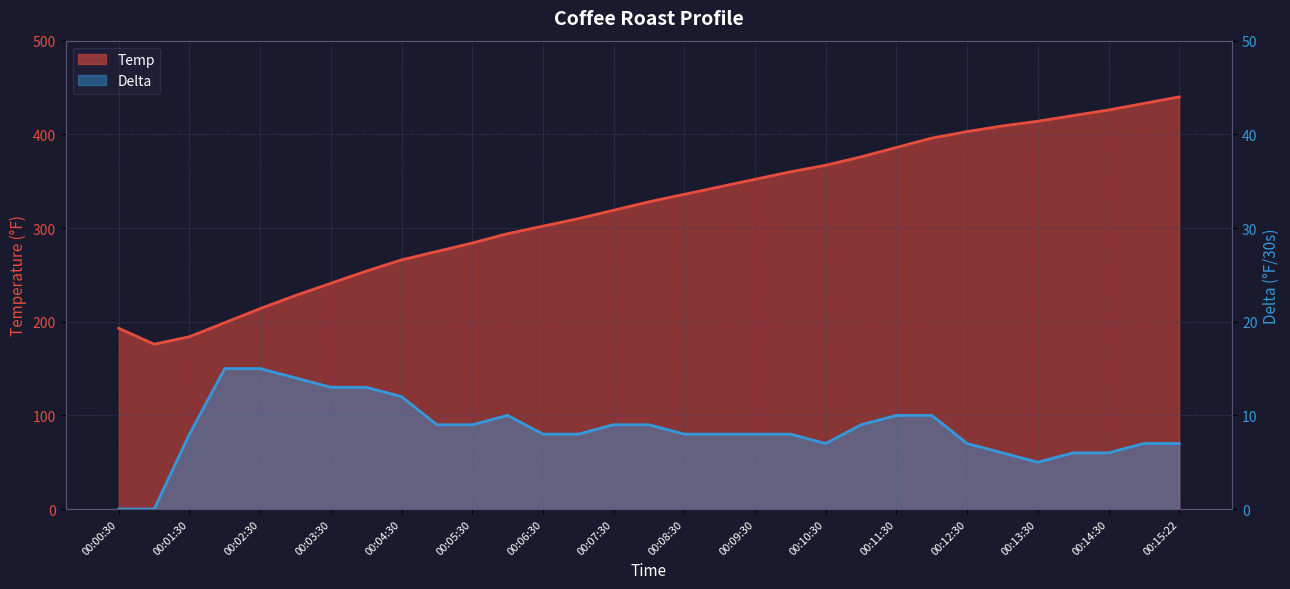

At which label does Delta first exceed 8?

00:02:00